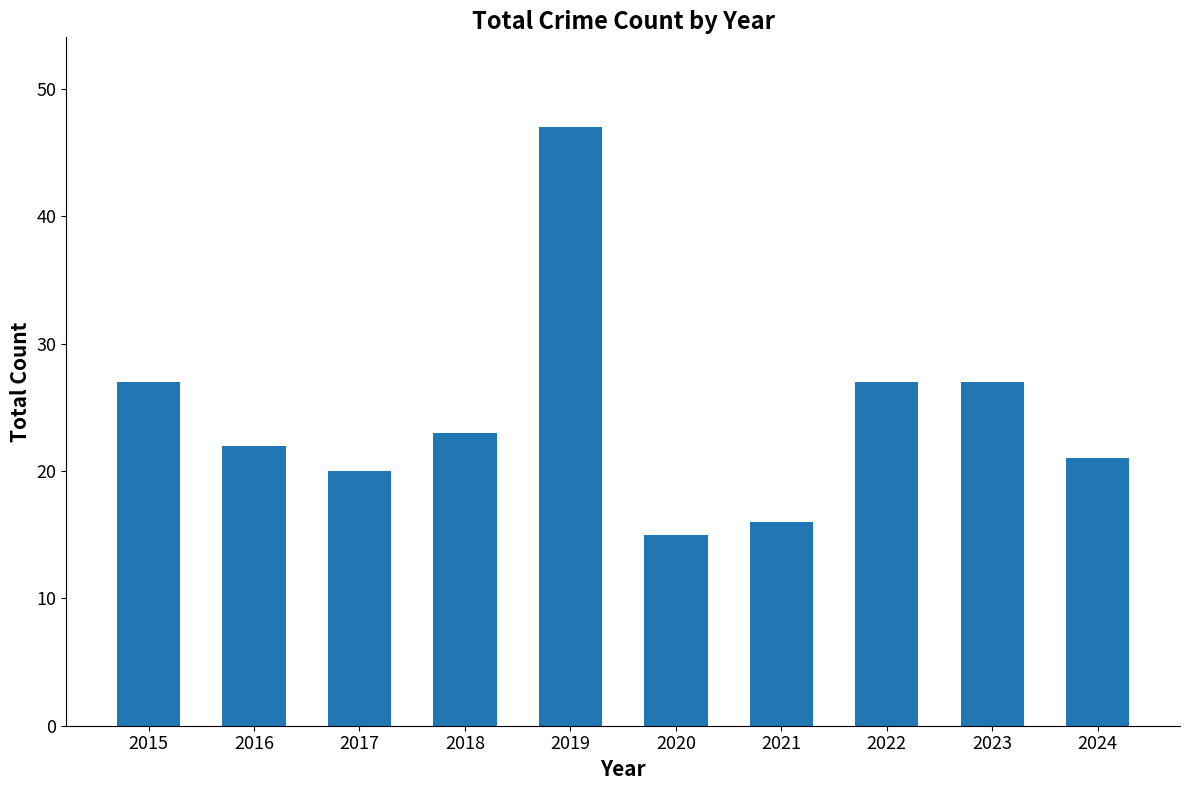

What is the difference between the values at 2019 and 2015?

20